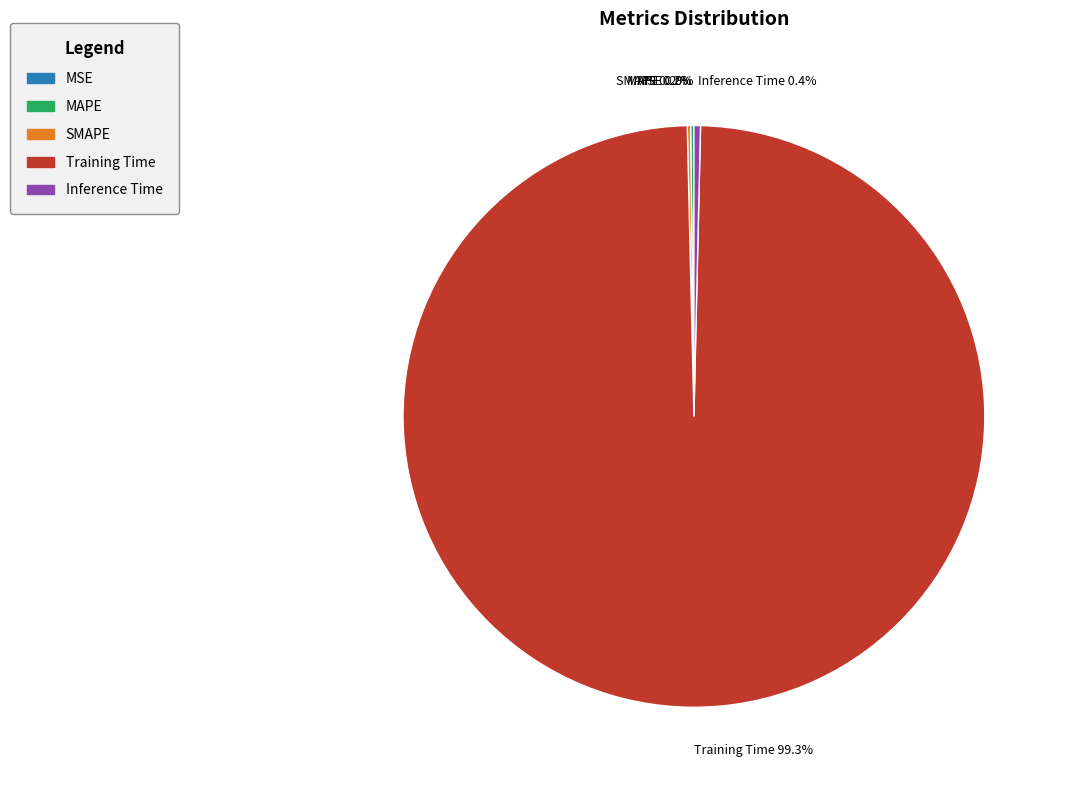

Is it true that Training Time is 99% of the pie?

True